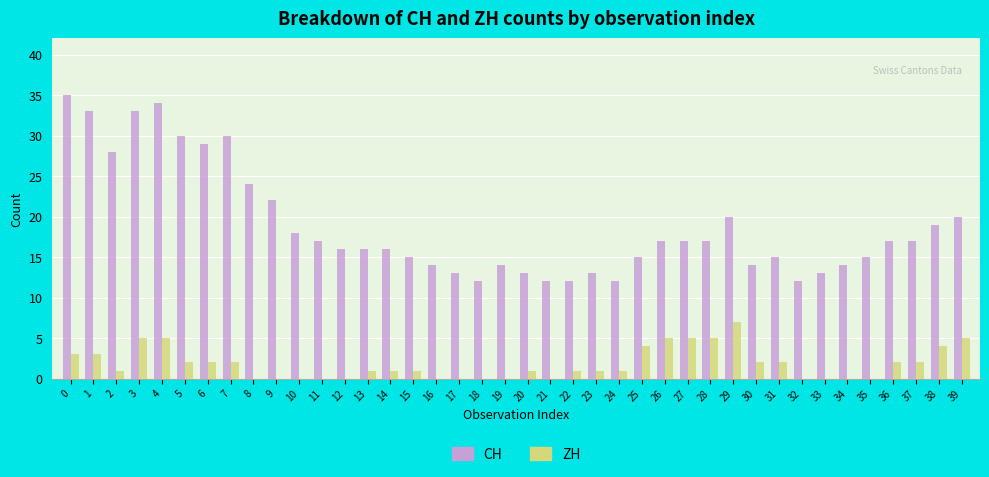

The CH series shows 11 at 2. True or false?

False